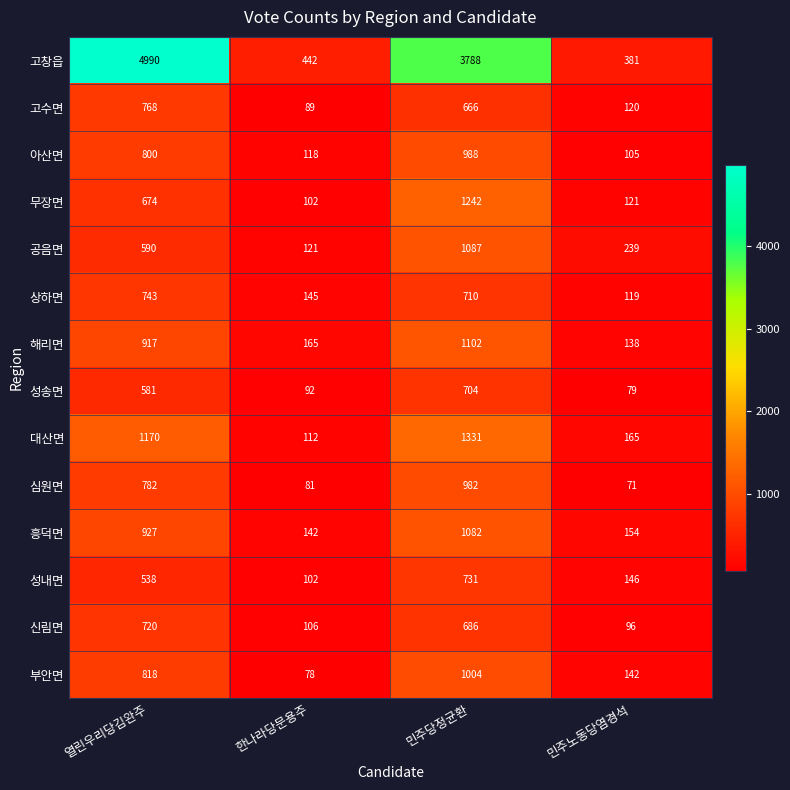

How many distinct data groups are displayed?

14